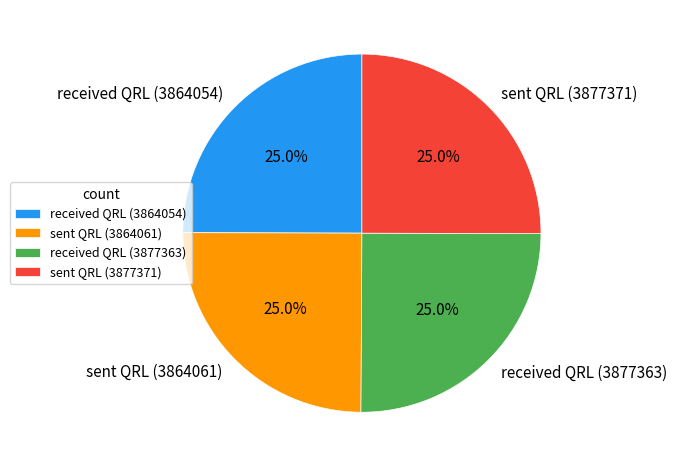

To the nearest percent, what is the average slice percentage?

25%